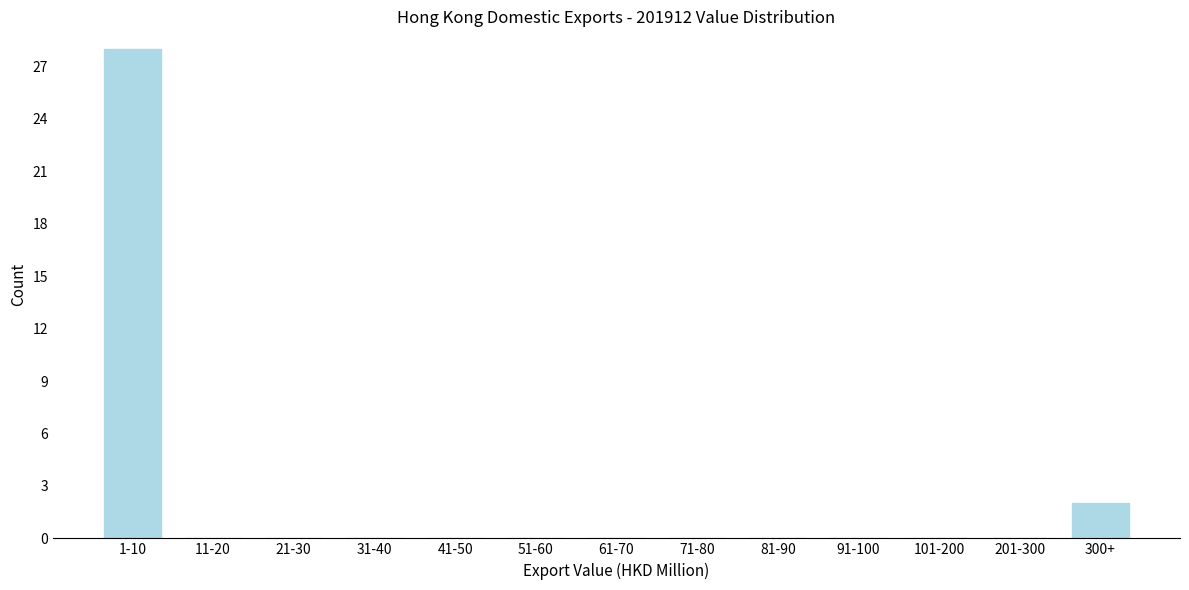

Reading left to right, extract all data points from this chart.

1-10=28	11-20=0	21-30=0	31-40=0	41-50=0	51-60=0	61-70=0	71-80=0	81-90=0	91-100=0	101-200=0	201-300=0	300+=2